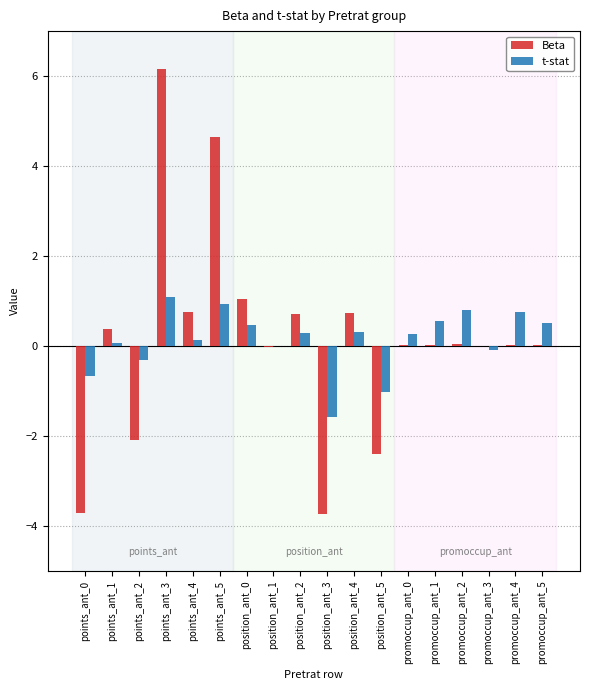

The Beta series shows 4.6 at points_ant_5. True or false?

True